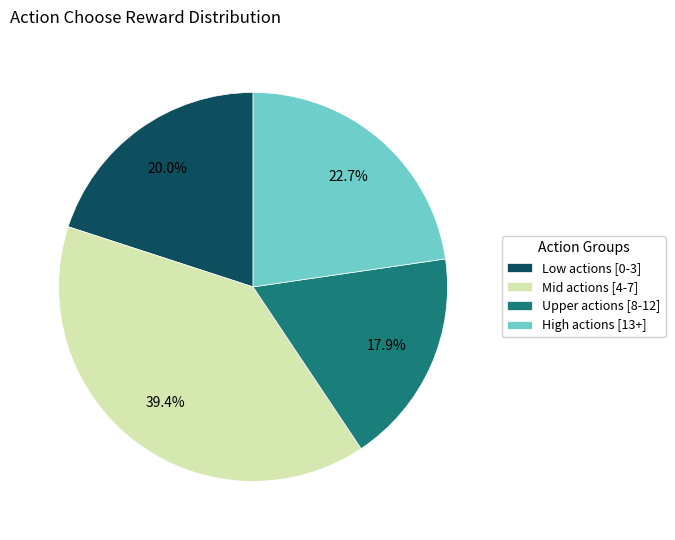

Count the number of slices in the pie.

4